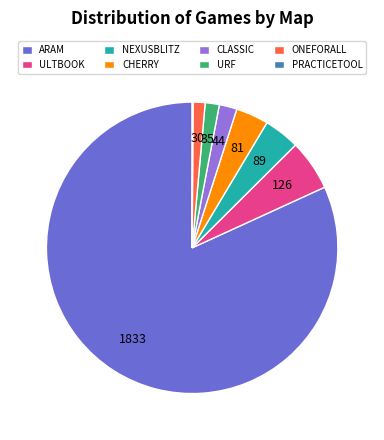

What is the largest slice in the pie chart?

ARAM